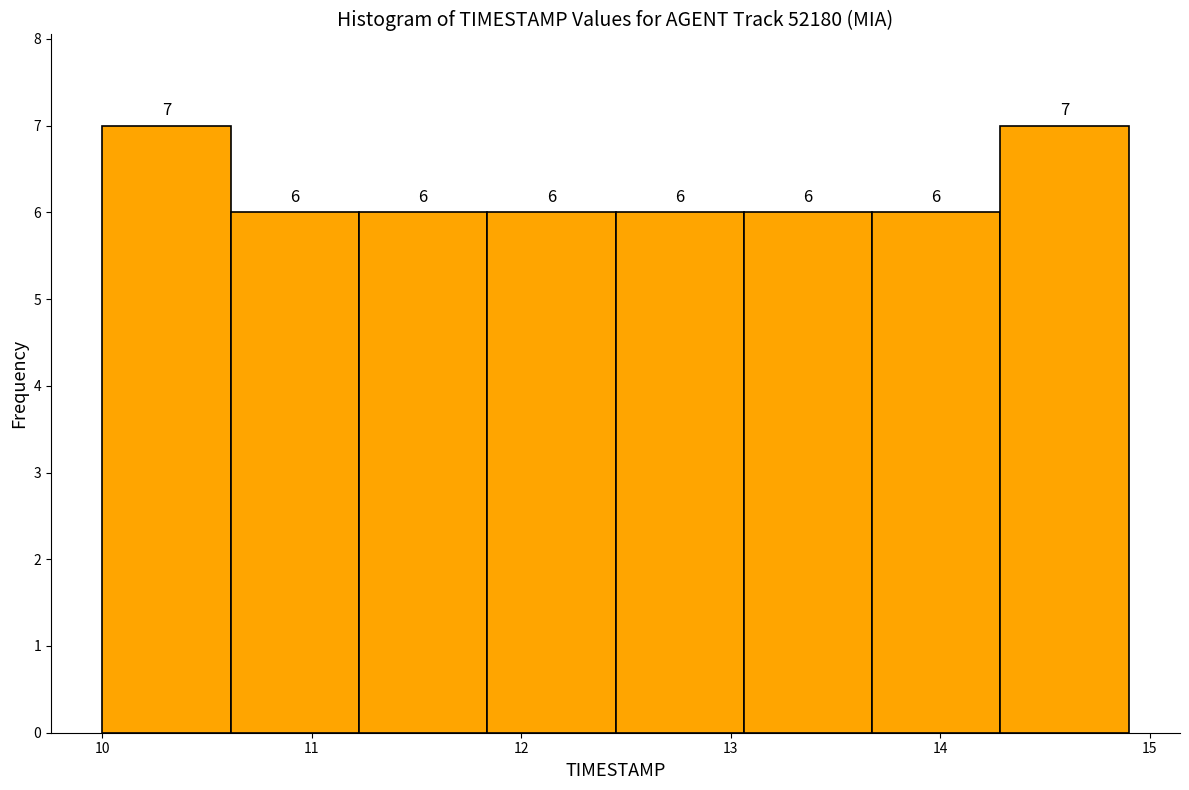

Reading left to right, list every bar in this chart as the range it spans on the x-axis followed by its height. The bar edges are not printed on the chart, so give them approximately, as read against the axis.

10.0 to 10.6: 7
10.6 to 11.2: 6
11.2 to 11.8: 6
11.8 to 12.5: 6
12.5 to 13.1: 6
13.1 to 13.7: 6
13.7 to 14.3: 6
14.3 to 14.9: 7